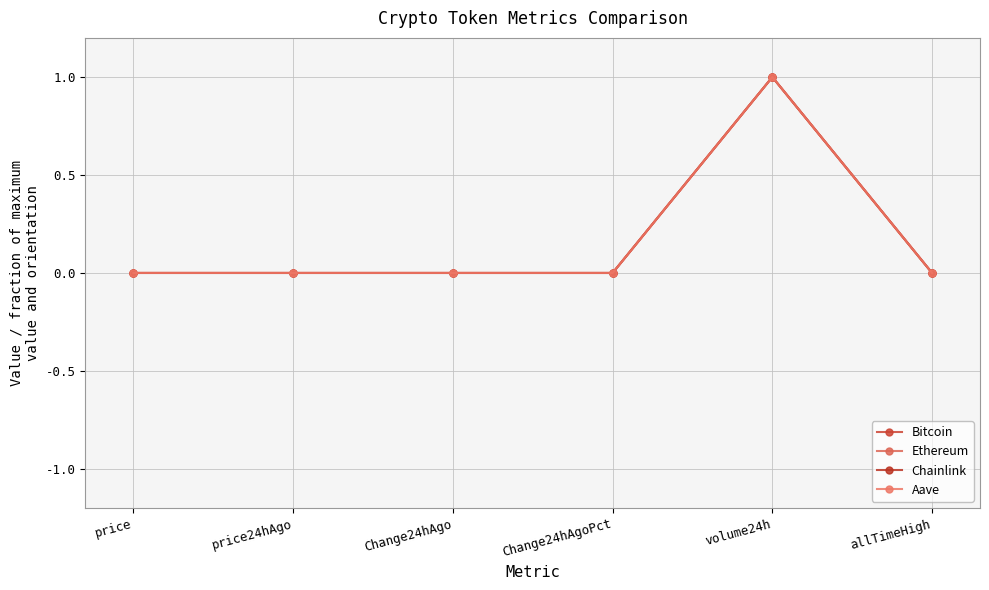

Is it true that Chainlink equals 0.0 at allTimeHigh?

True